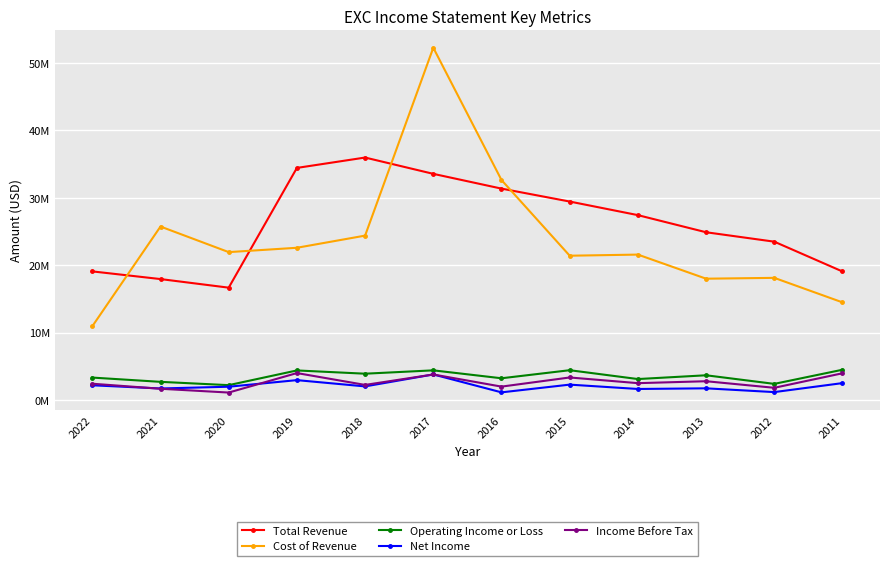

Does the chart have visible grid lines?

Yes